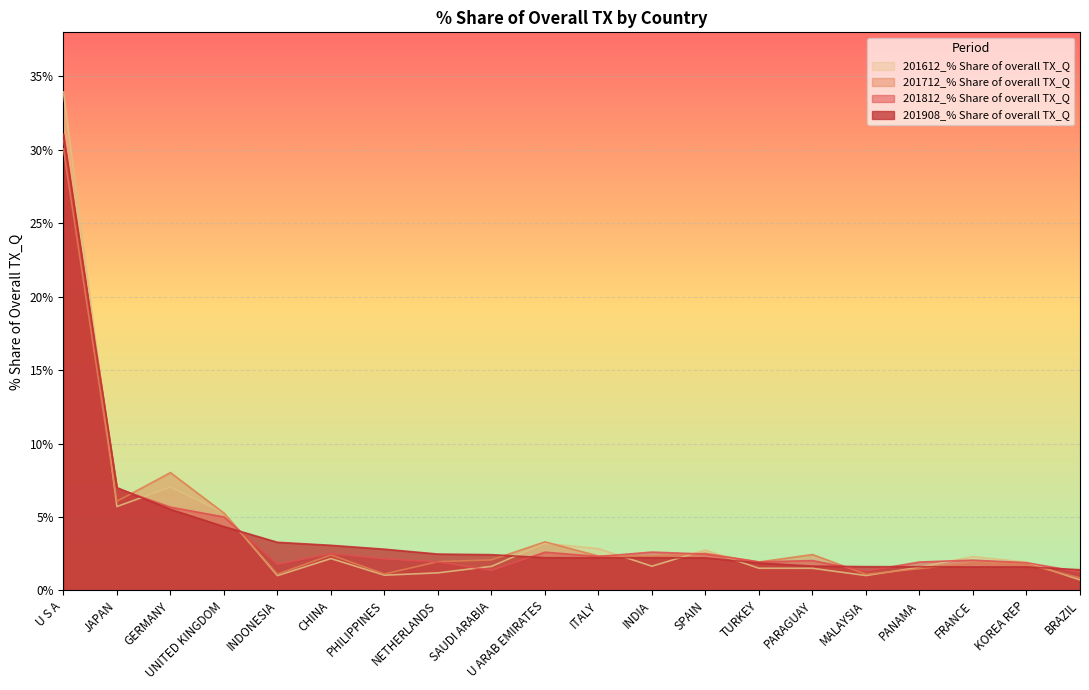

Rank the series at U S A from highest to lowest value.

201612_% Share of overall TX_Q, 201908_% Share of overall TX_Q, 201812_% Share of overall TX_Q, 201712_% Share of overall TX_Q